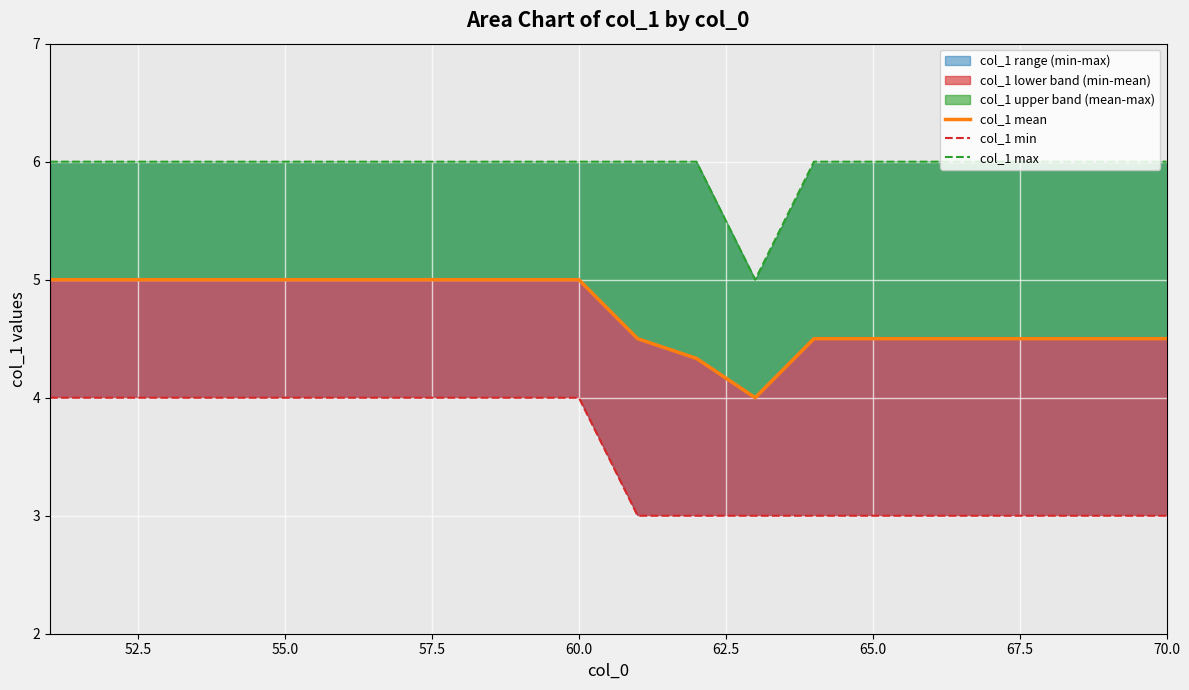

Is it true that col_1 mean equals 1.8 at 70.0?

False